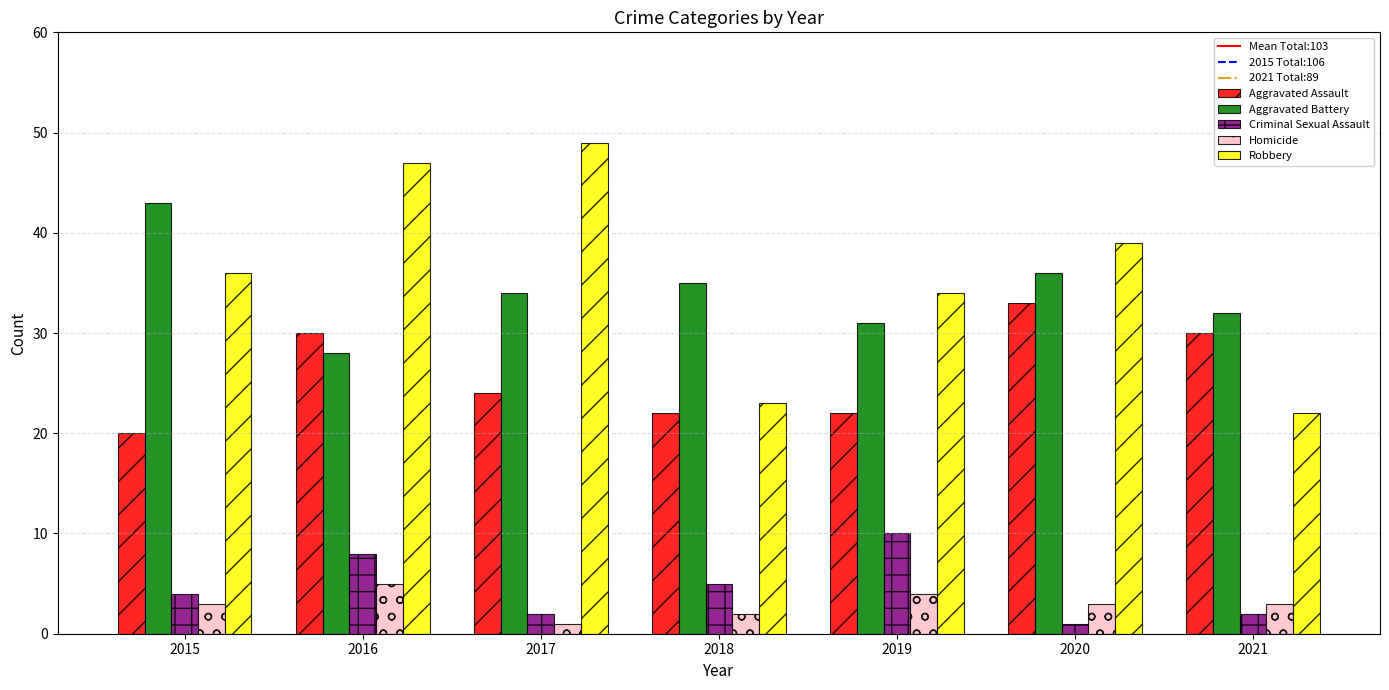

True or false: Homicide has a value of 3 at 2021.

True